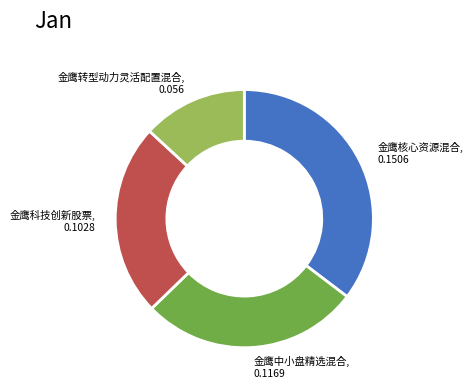

Does 金鹰中小盘精选混合 represent more than half of the total?

No